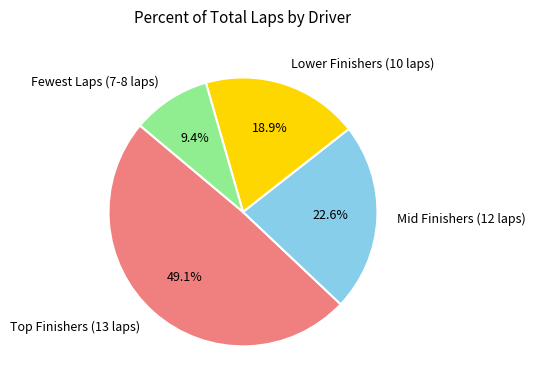

How many slices are in this pie chart?

4